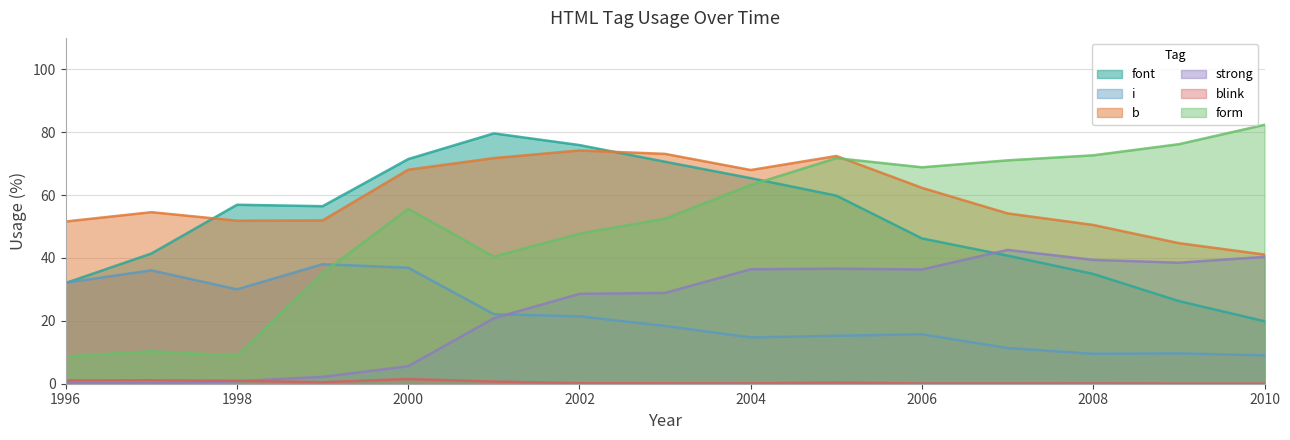

True or false: i and form intersect in this chart.

True